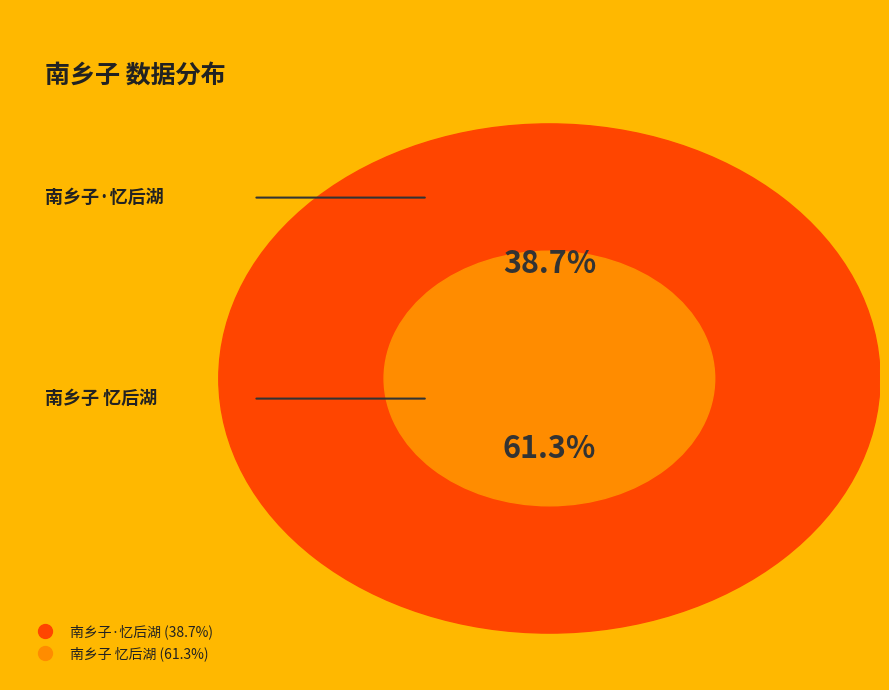

How many slices are in this pie chart?

2